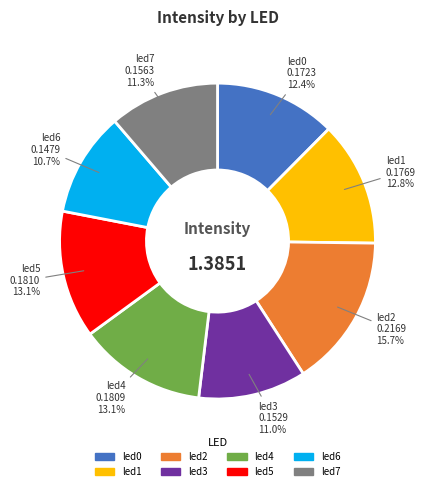

Which has a higher value, led2 or led5?

led2